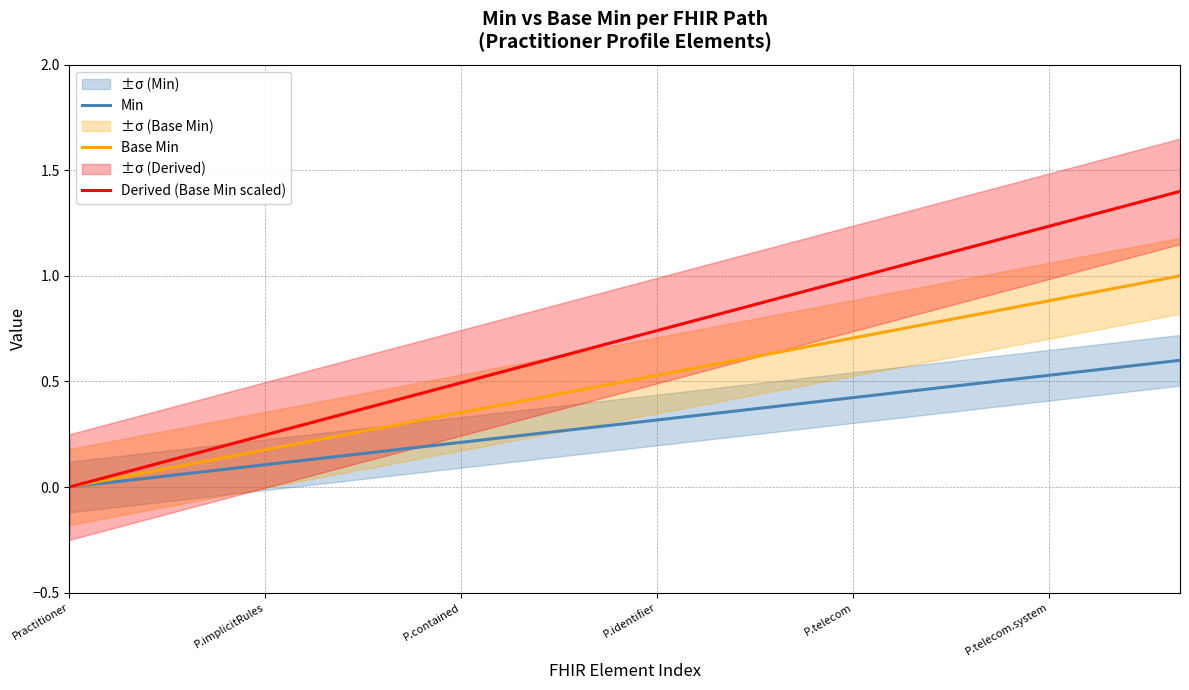

What is the highest value of the Min series?

0.6